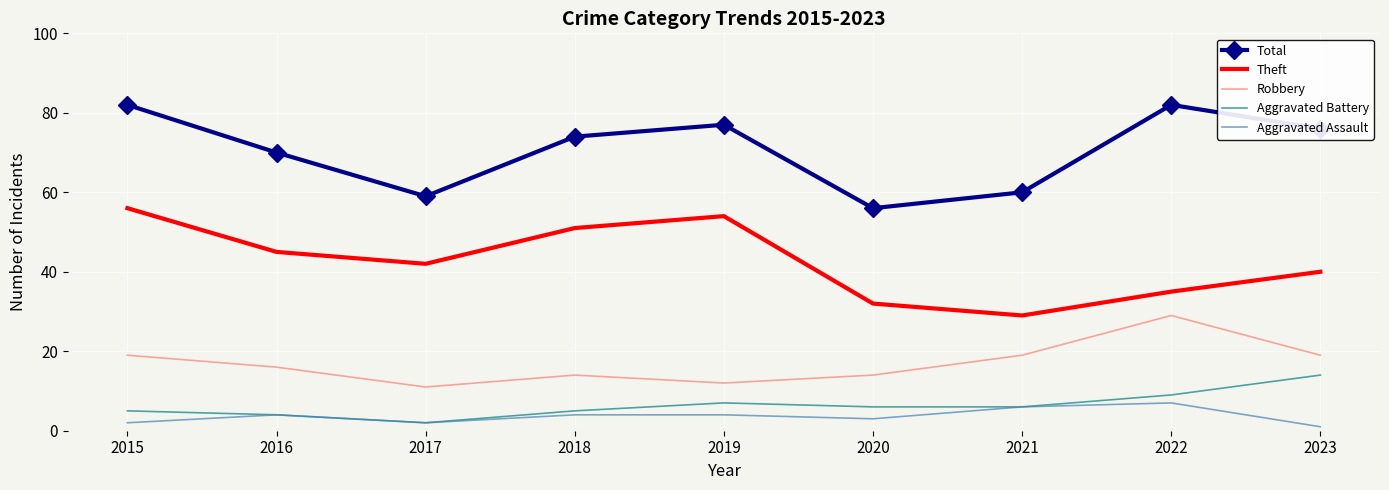

At which label does Theft reach its peak?

2015